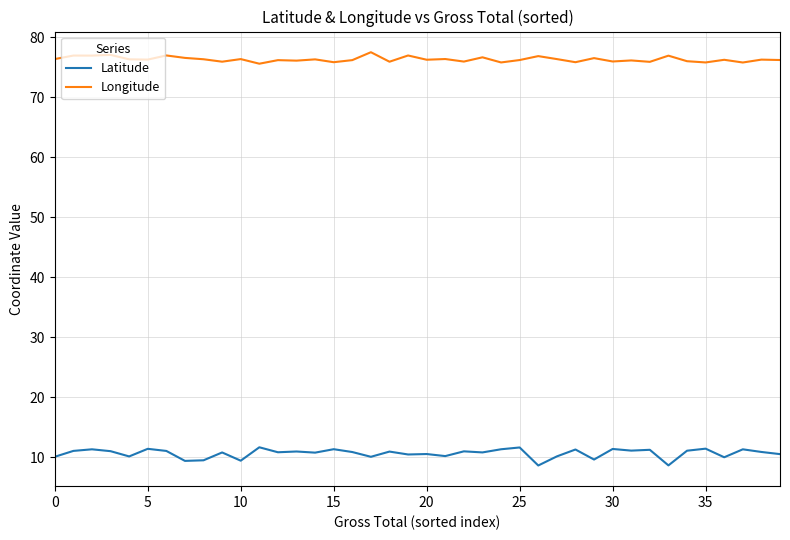

How many lines are shown in the chart?

2